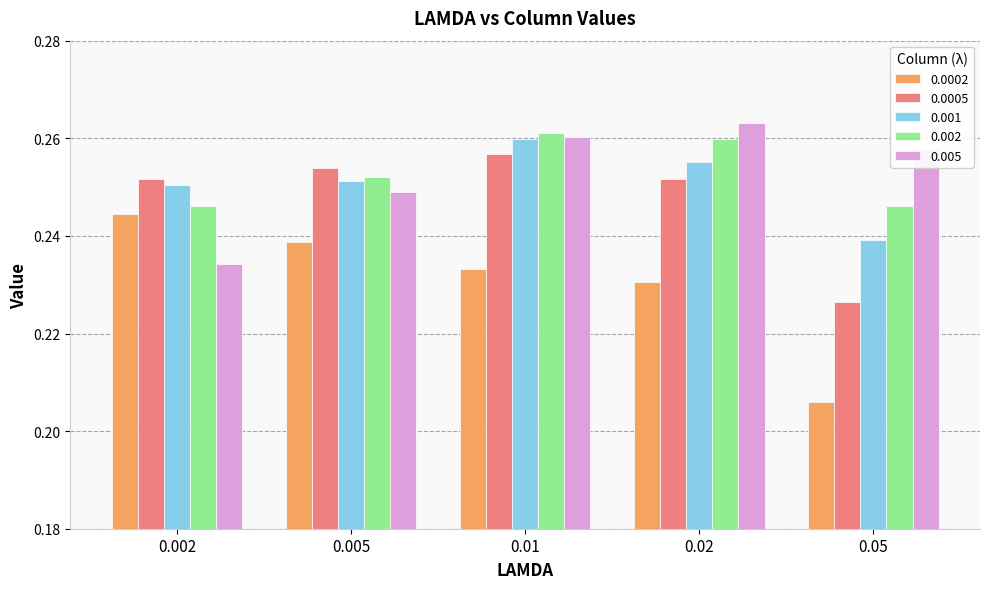

Rank the categories by 0.005 value from lowest to highest.

0.002, 0.005, 0.05, 0.01, 0.02